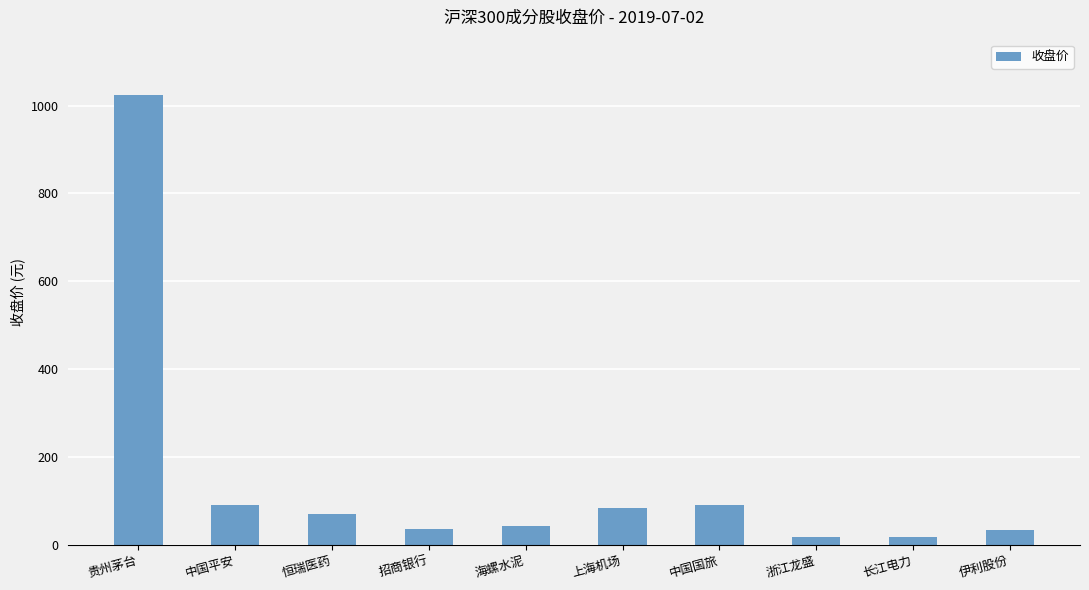

What is the maximum value shown in the chart?

1025.0